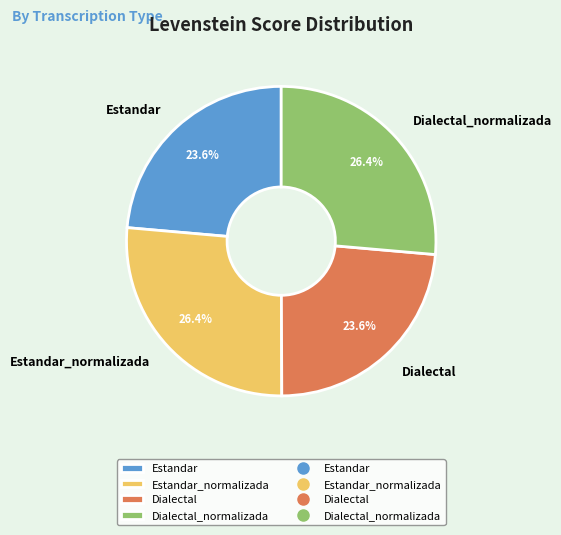

To the nearest percent, what is the difference between the Dialectal_normalizada and Dialectal slice percentages?

3%